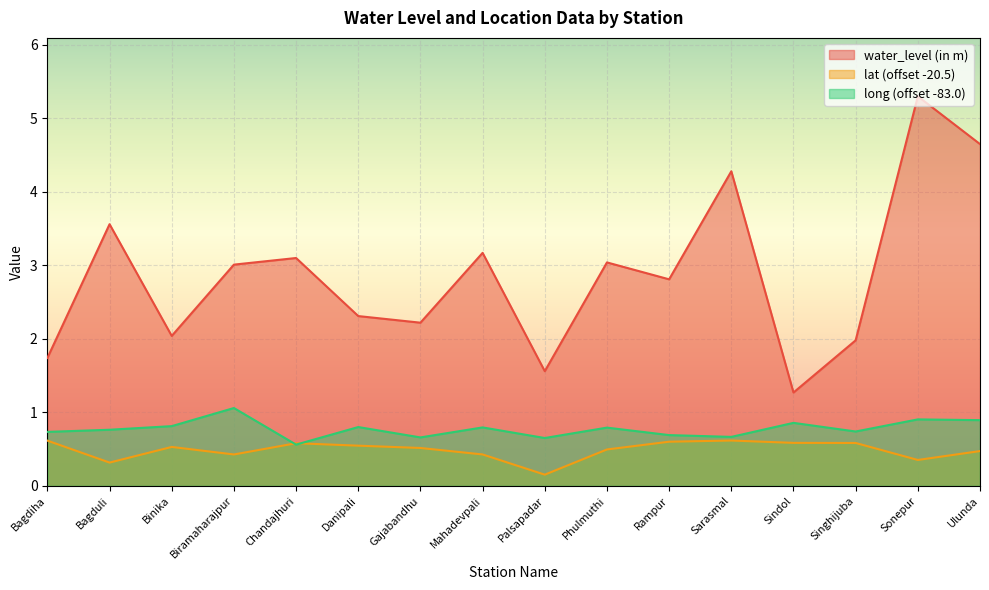

What is the value of the lat point at the 11th from the left?

0.6